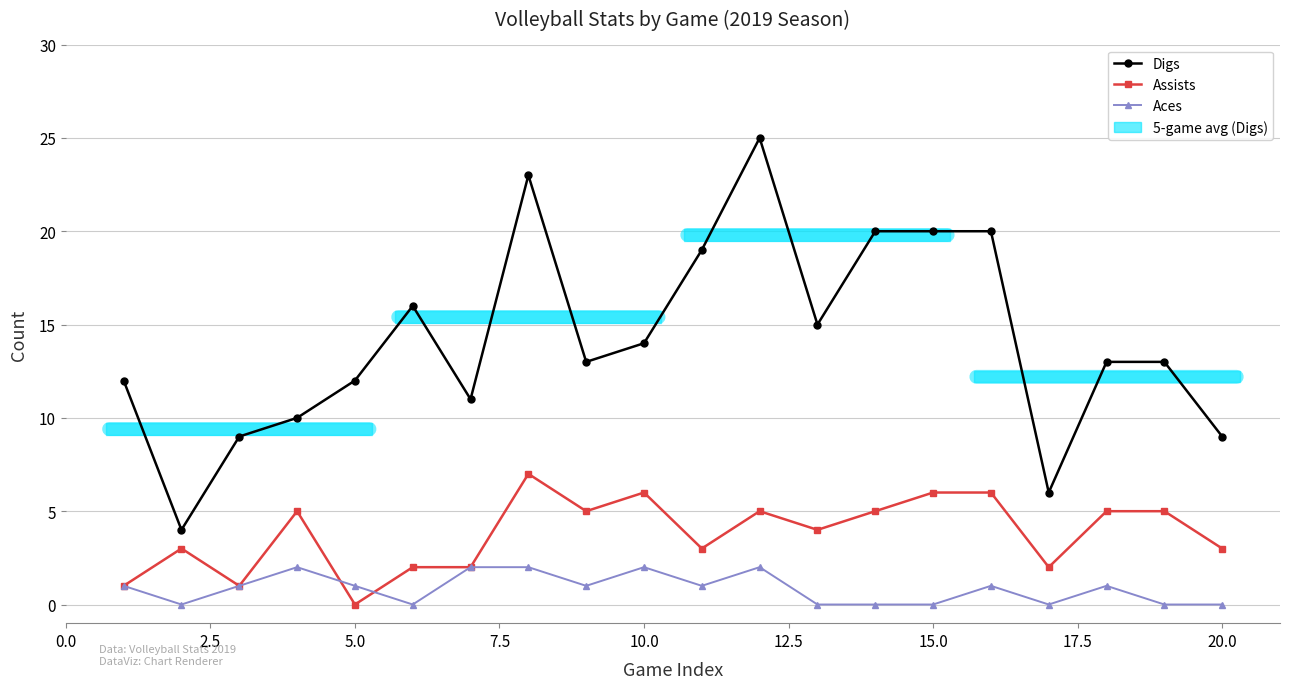

Reading left to right, list all the values displayed in this chart.

Digs: 12	4	9	10	12	16	11	23	13	14	19	25	15	20	20	20	6	13	13	9
Assists: 1	3	1	5	0	2	2	7	5	6	3	5	4	5	6	6	2	5	5	3
Aces: 1	0	1	2	1	0	2	2	1	2	1	2	0	0	0	1	0	1	0	0